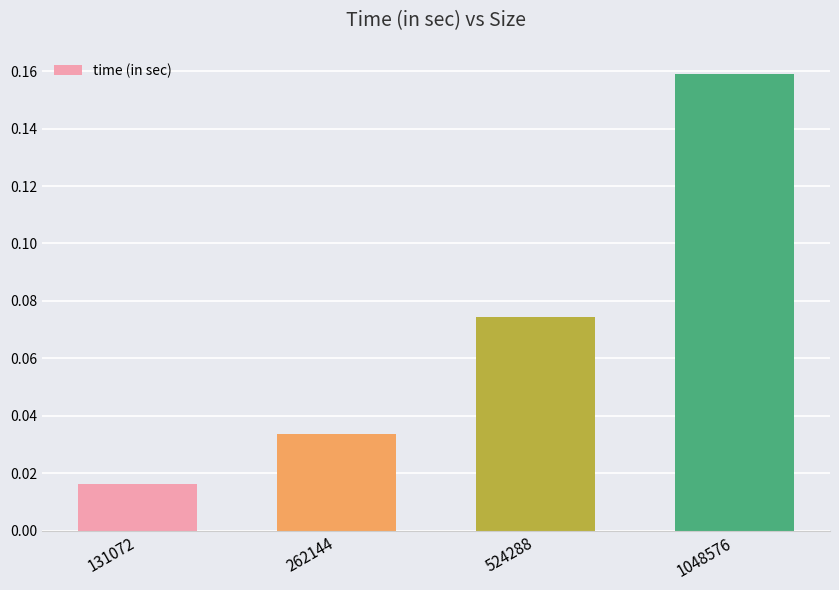

List the labels in order of value, largest first.

1048576, 524288, 262144, 131072